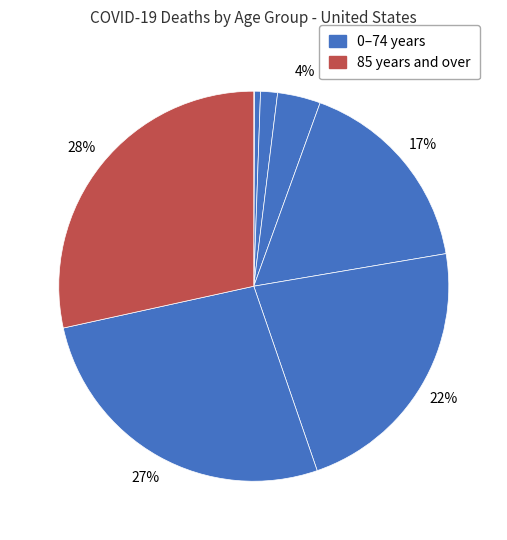

How many slices are in this pie chart?

8